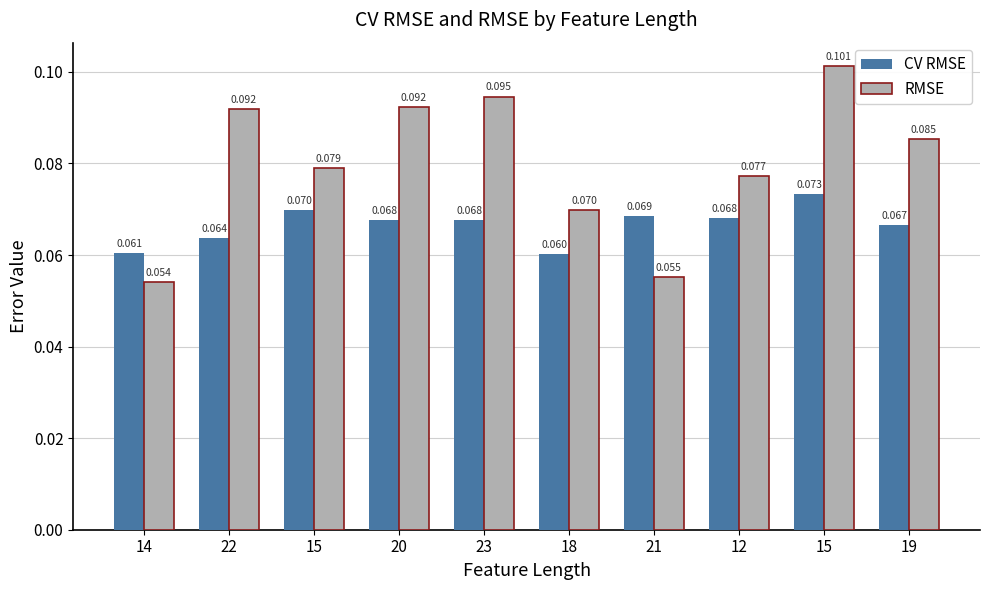

What are all the series names shown in the legend?

CV RMSE, RMSE